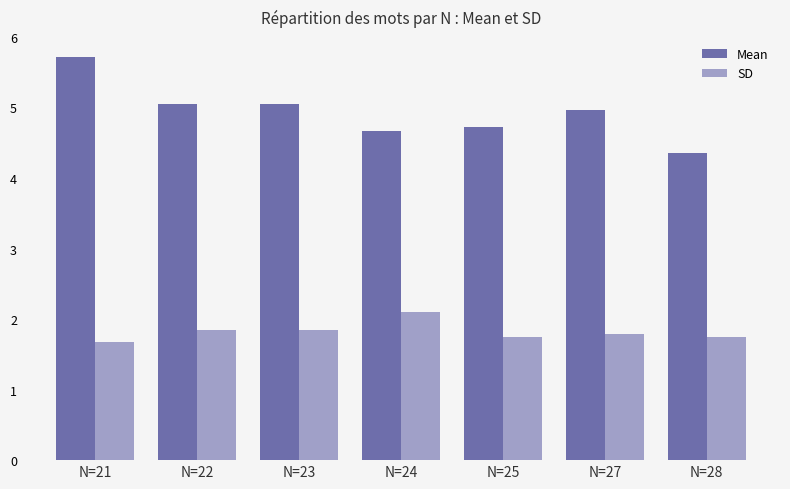

Is the value of SD at N=25 greater than the value of Mean at N=21?

No